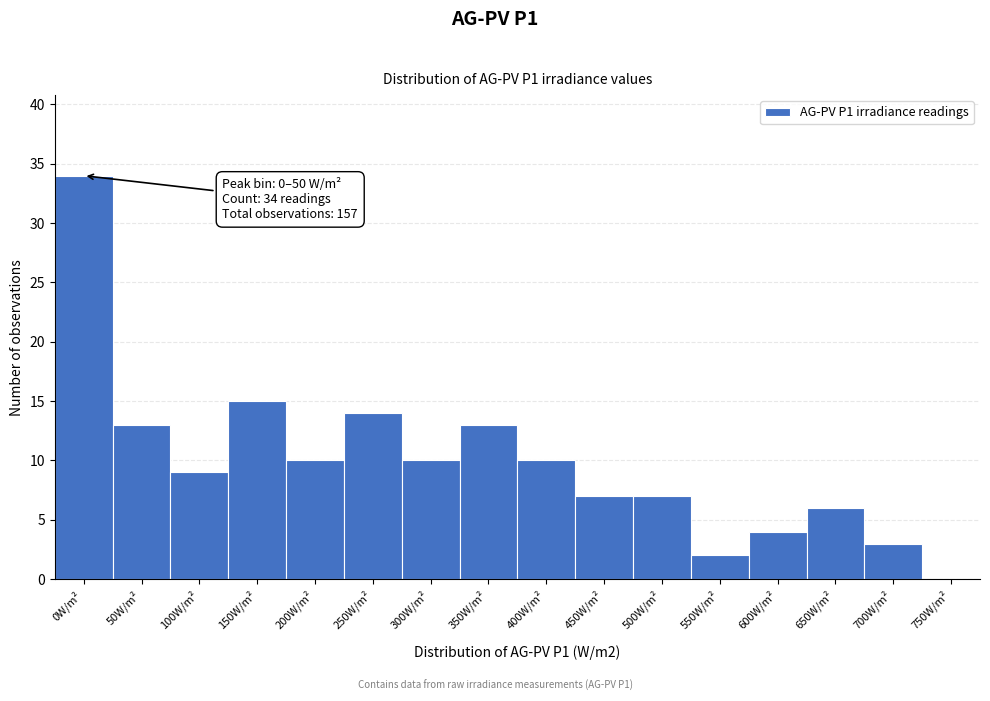

Reading left to right, list all the values displayed in this chart.

0W/m²=34	50W/m²=13	100W/m²=9	150W/m²=15	200W/m²=10	250W/m²=14	300W/m²=10	350W/m²=13	400W/m²=10	450W/m²=7	500W/m²=7	550W/m²=2	600W/m²=4	650W/m²=6	700W/m²=3	750W/m²=0